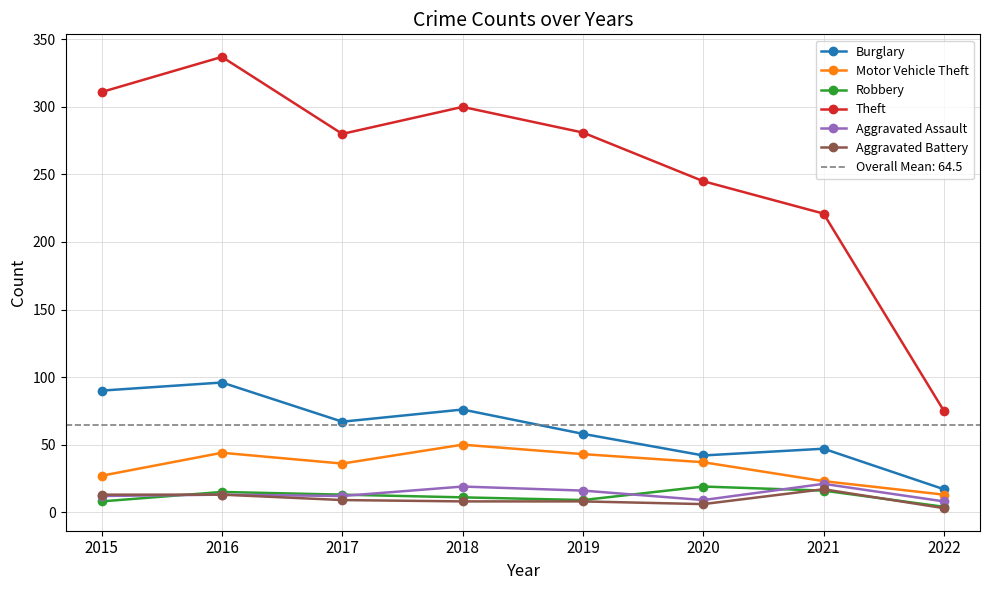

In Theft, how many points are higher than both neighbors (excluding endpoints)?

2